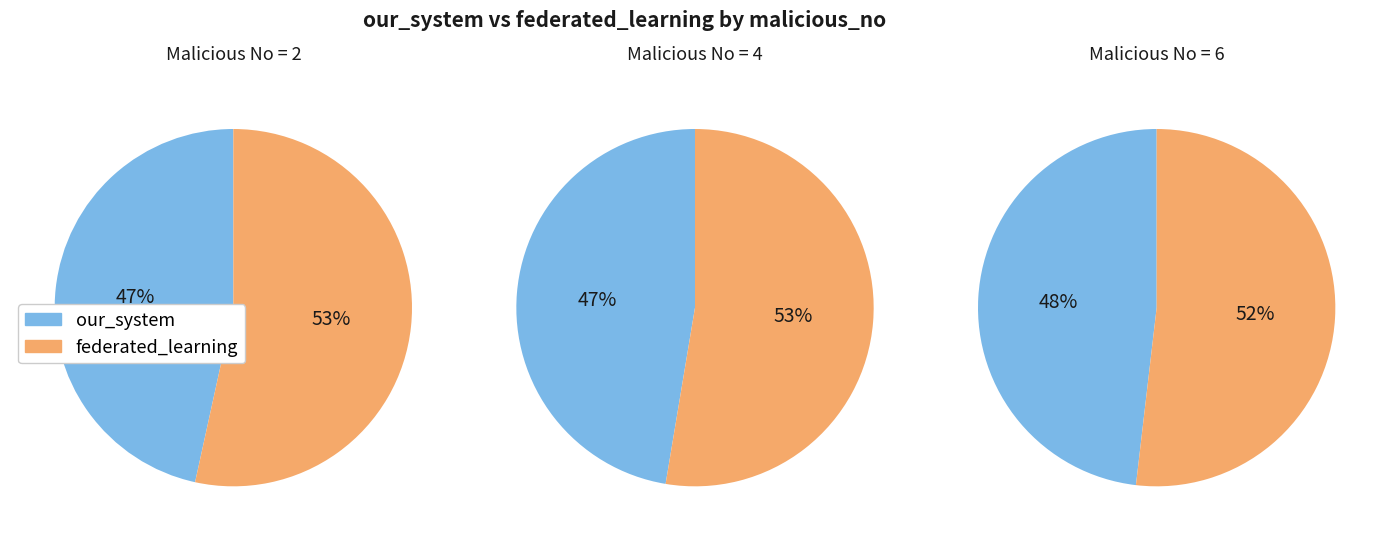

Rank the series by their maximum value, from lowest to highest.

our_system, federated_learning